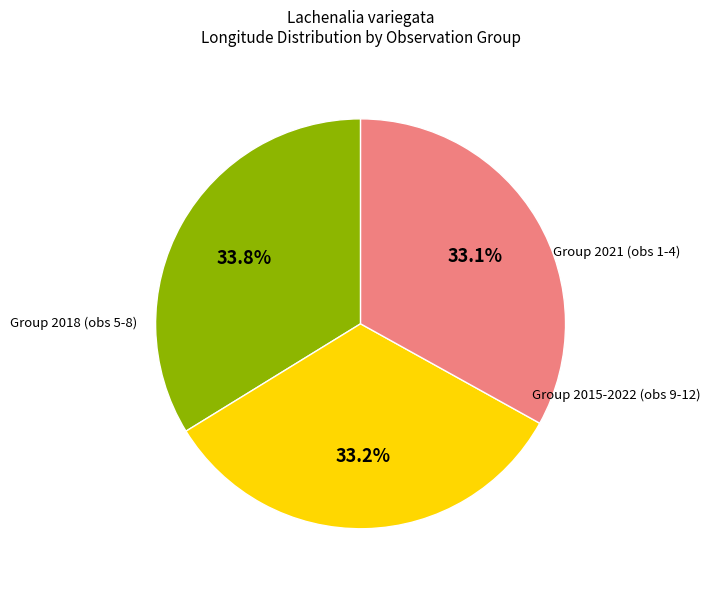

How many slices are in this pie chart?

3